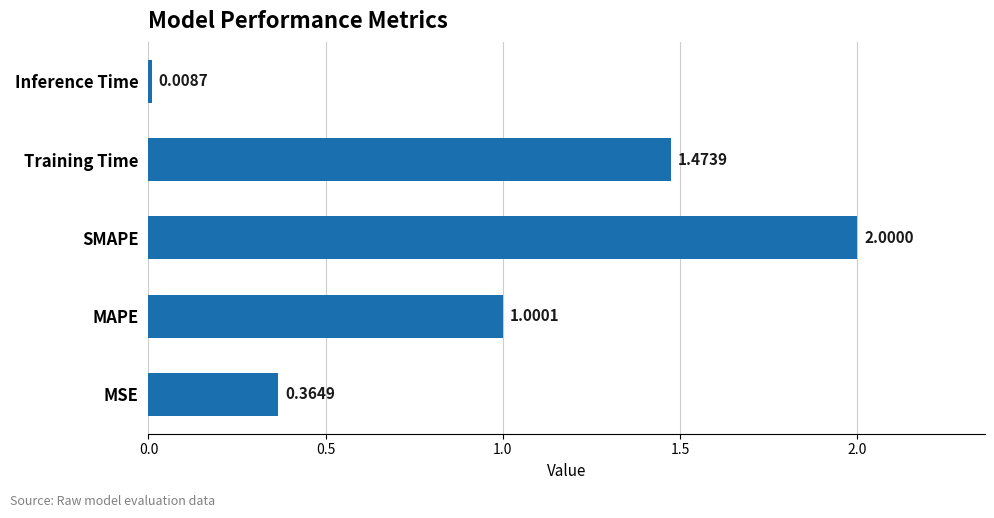

What is the average value?

1.0